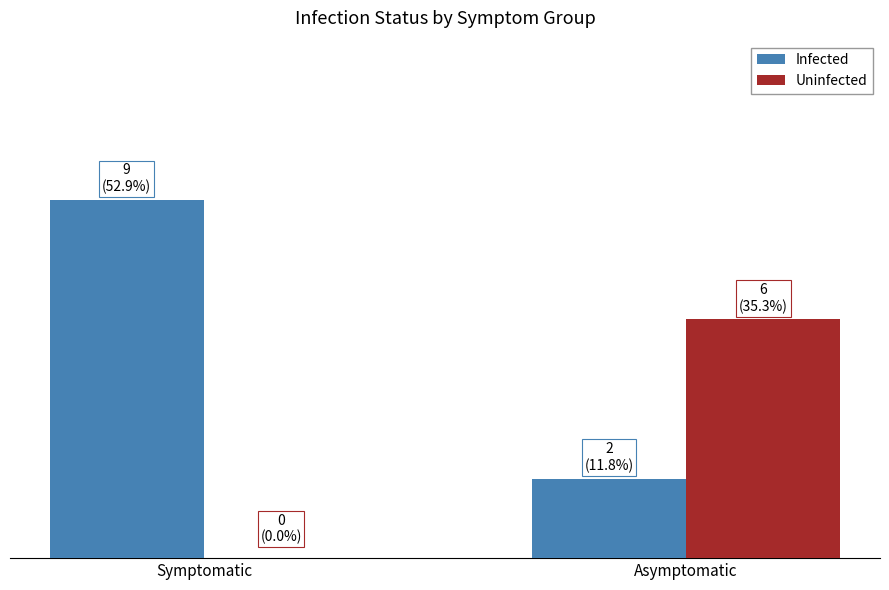

Where is Infected nearest to the value 5?

Asymptomatic